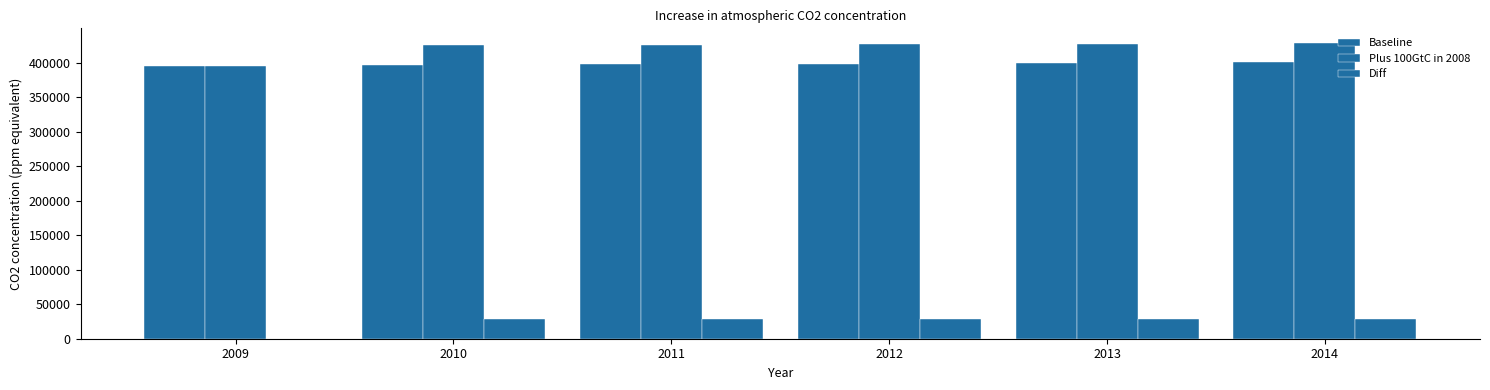

At which category is the sum across all series the highest?

2014